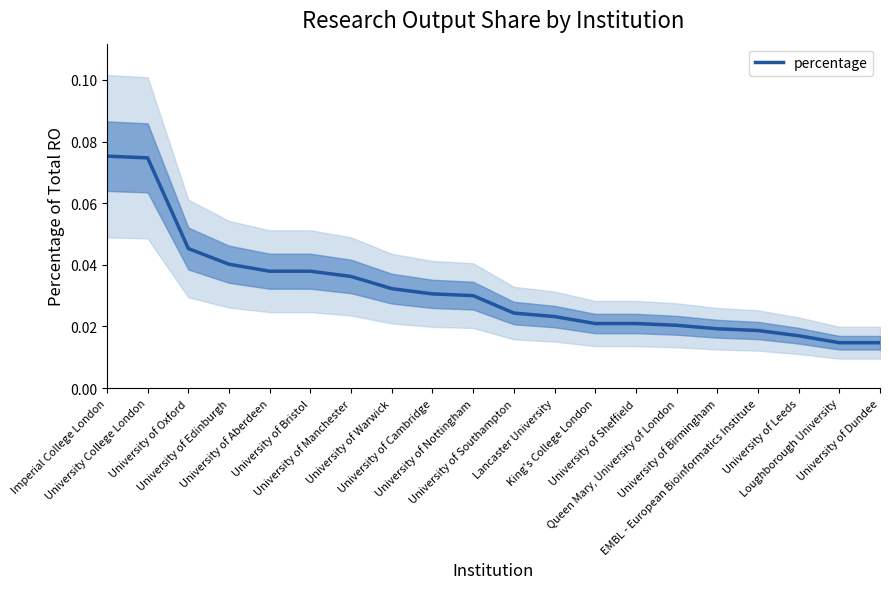

At which label is the value closest to 0?

Loughborough University